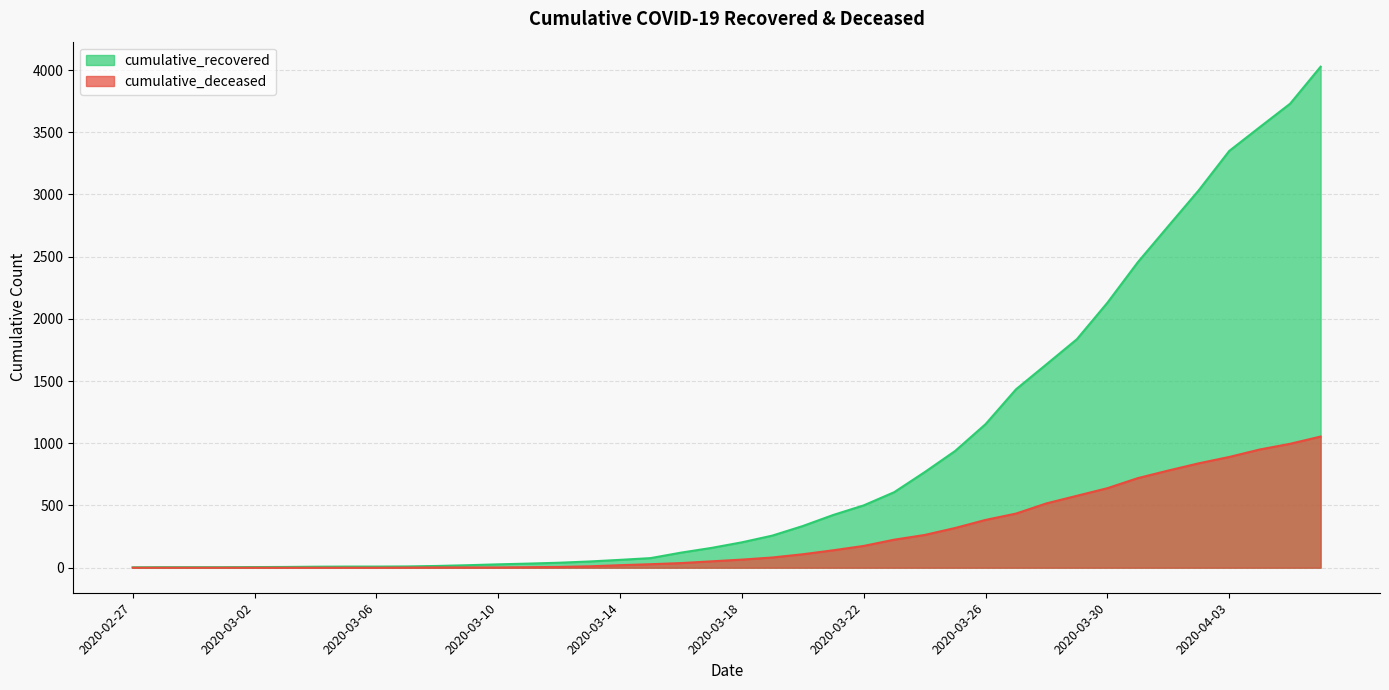

At which category is the sum across all series the highest?

2020-04-06